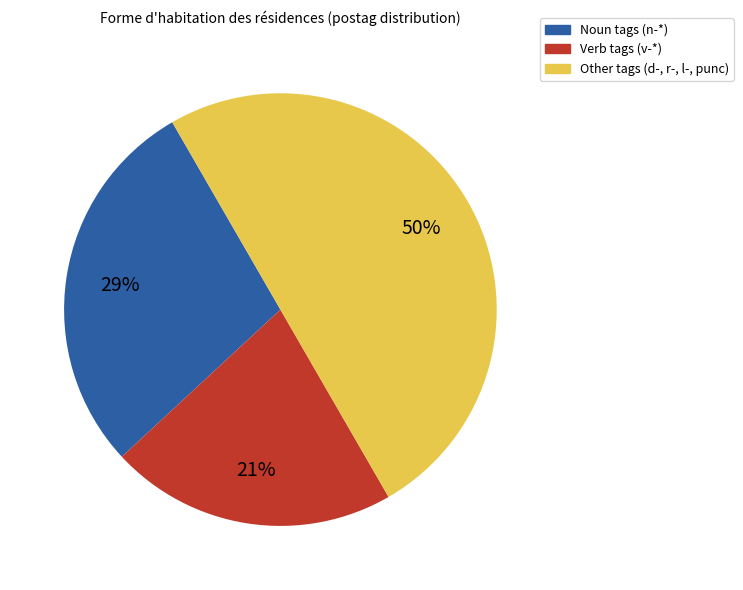

To the nearest percent, what is the difference between the largest and smallest slice percentages?

29%